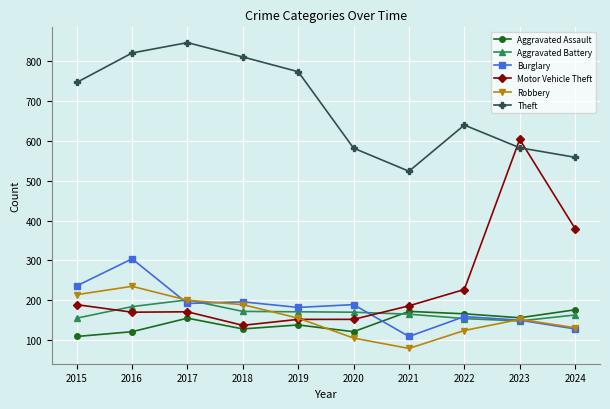

True or false: Theft and Aggravated Battery intersect in this chart.

False